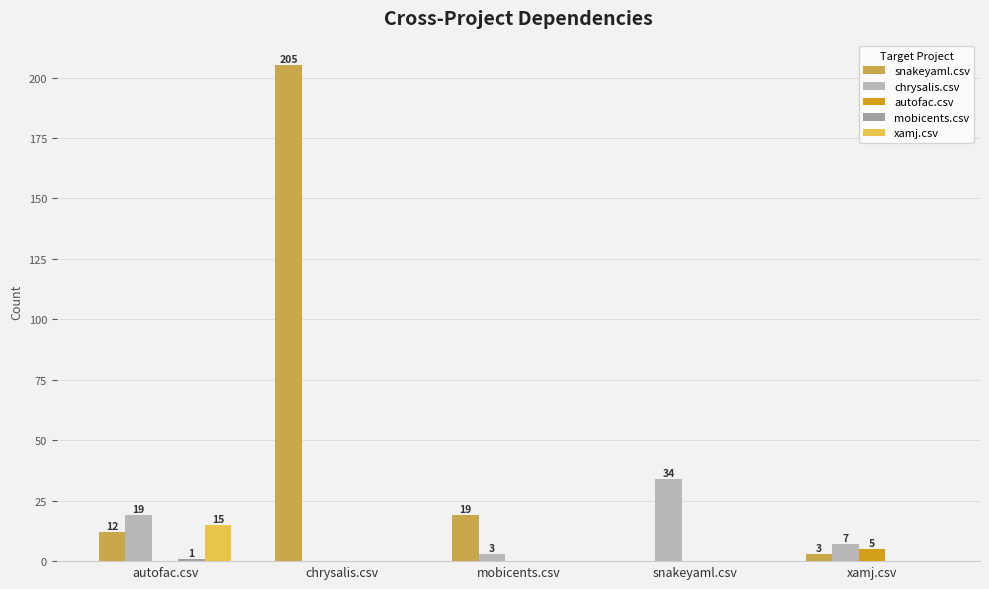

How many series are shown in this chart?

5